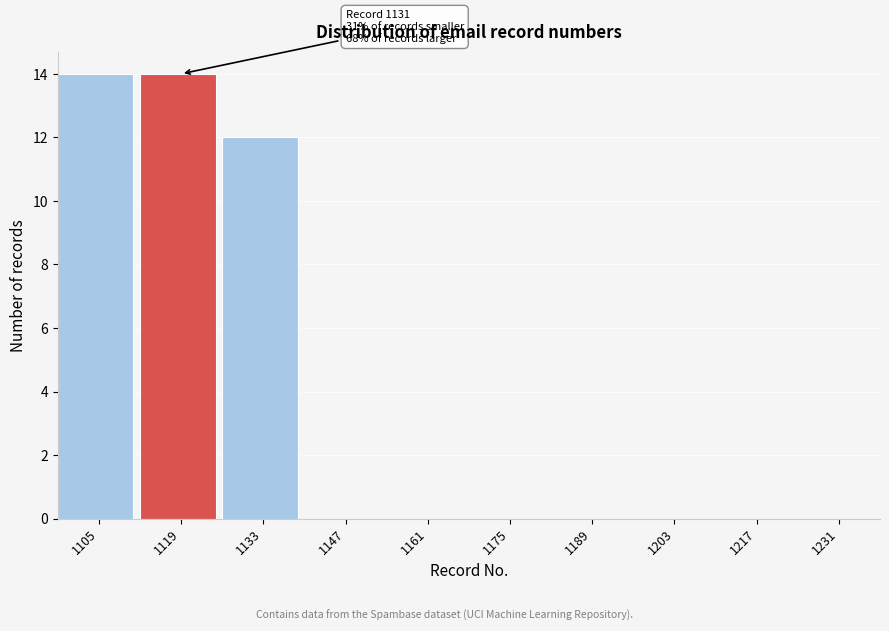

Reading left to right, what are all the values shown in this chart?

1105=14	1119=14	1133=12	1147=0	1161=0	1175=0	1189=0	1203=0	1217=0	1231=0